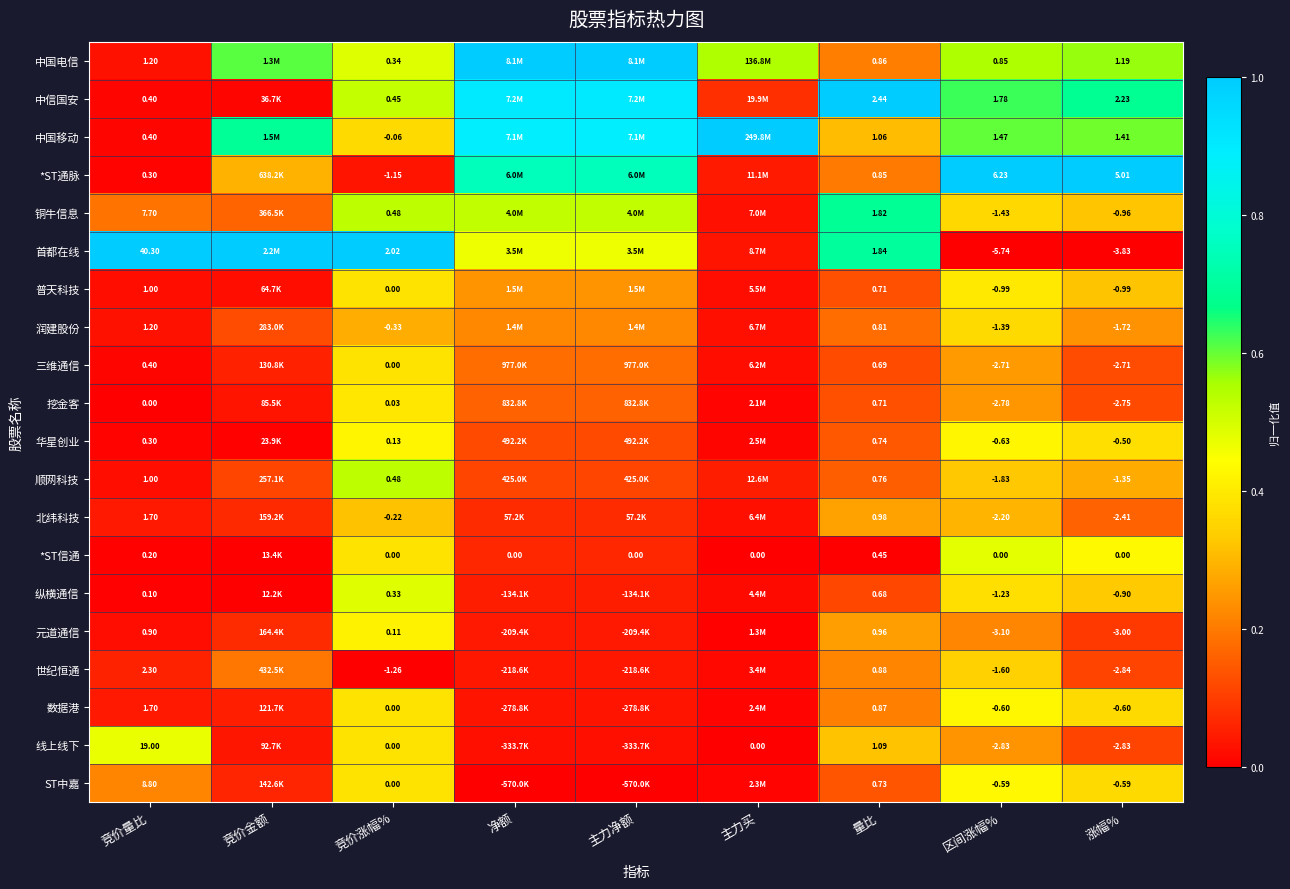

At 涨幅%, list the series in order from smallest to largest.

首都在线, 元道通信, 世纪恒通, 线上线下, 挖金客, 三维通信, 北纬科技, 润建股份, 顺网科技, 普天科技, 铜牛信息, 纵横通信, 数据港, ST中嘉, 华星创业, *ST信通, 中国电信, 中国移动, 中信国安, *ST通脉